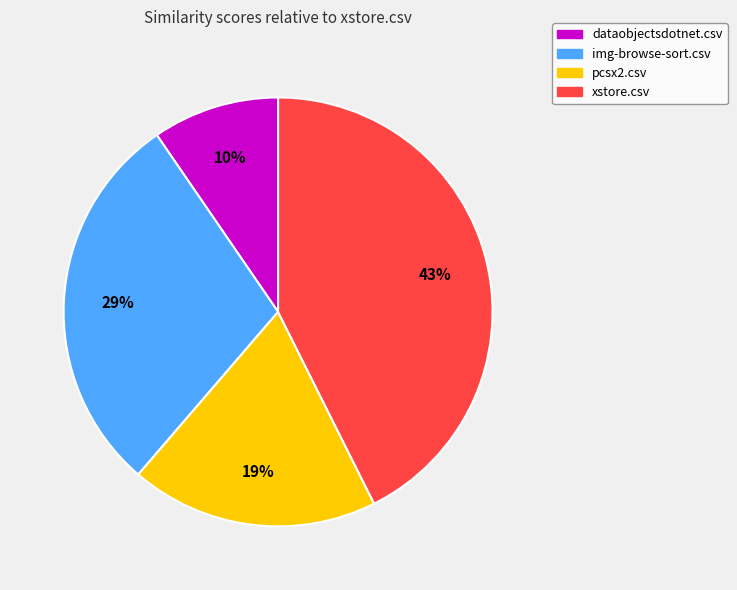

To the nearest percent, what percentage of the pie is pcsx2.csv?

19%